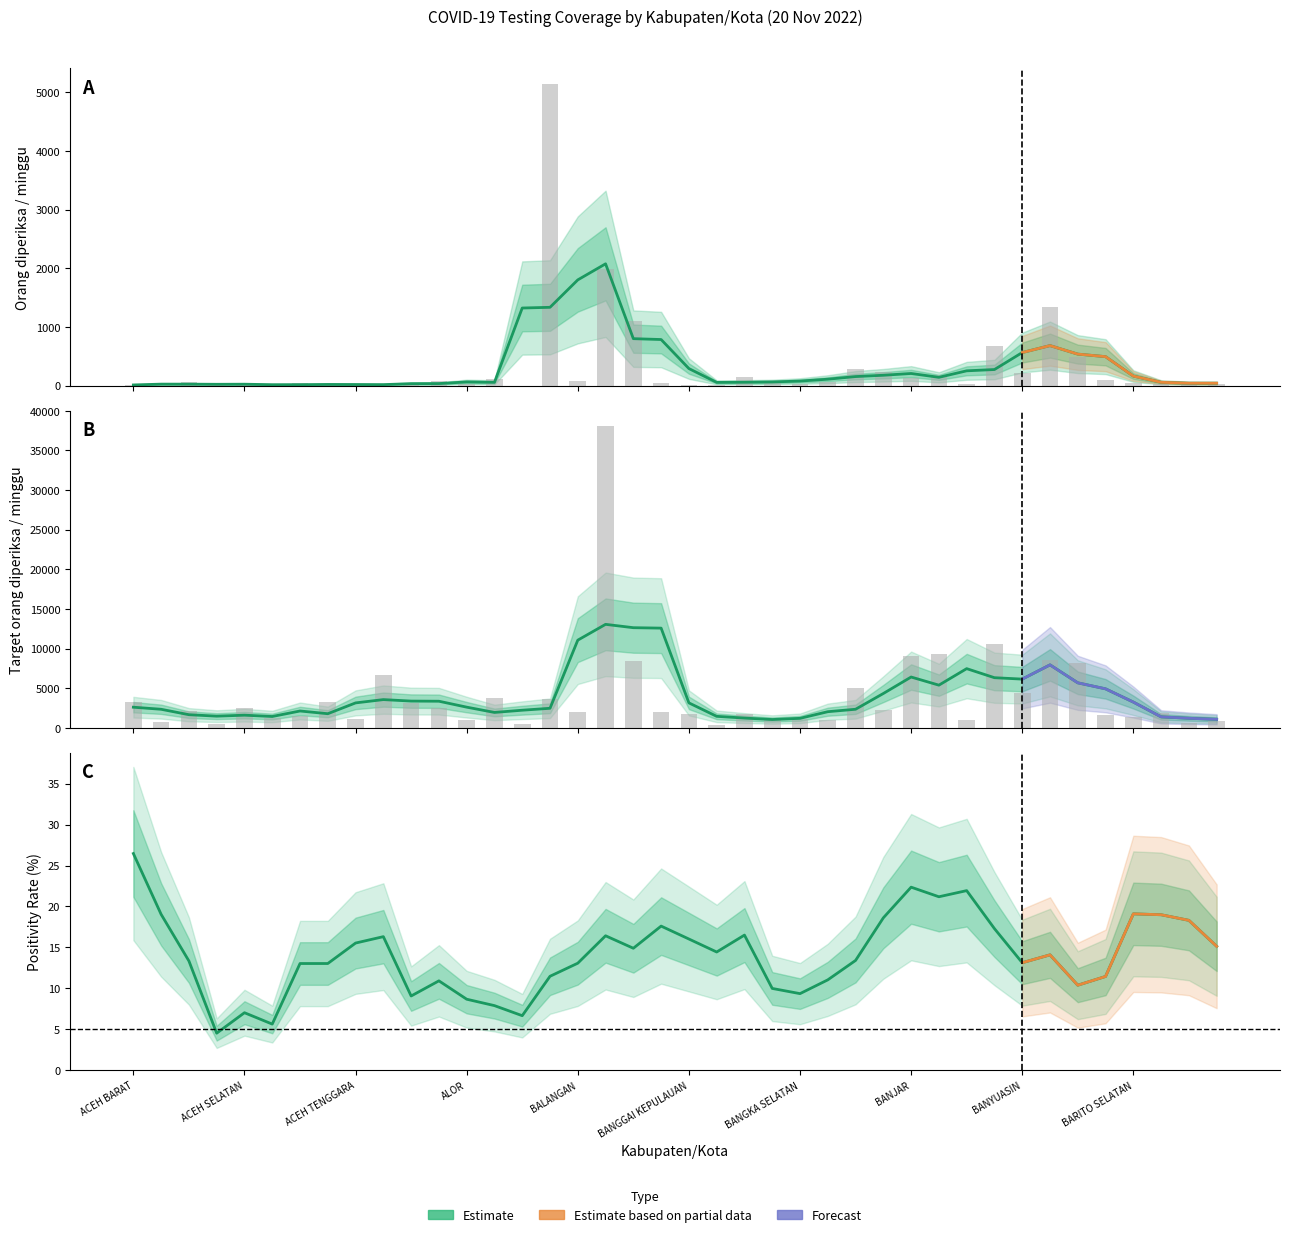

Reading left to right, what are all the values shown in this chart?

Orang diperiksa/ minggu: ACEH BARAT=17	ACEH BARAT DAYA=4	ACEH BESAR=72	ACEH JAYA=16	ACEH SELATAN=7	ACEH SINGKIL=10	ACEH TAMIANG=39	ACEH TENGAH=19	ACEH TENGGARA=21	ACEH TIMUR=5	ACEH UTARA=32	AGAM=84	ALOR=27	ASAHAN=118	ASMAT=4	BADUNG=5144	BALANGAN=75	BANDUNG=1986	BANDUNG BARAT=1097	BANGGAI=48	BANGGAI KEPULAUAN=16	BANGGAI LAUT=9	BANGKA=156	BANGKA BARAT=58	BANGKA SELATAN=35	BANGKA TENGAH=70	BANGKALAN=283	BANGLI=237	BANJAR=124	BANJARNEGARA=191	BANTAENG=22	BANTUL=679	BANYUASIN=212	BANYUMAS=1347	BANYUWANGI=495	BARITO KUALA=100	BARITO SELATAN=39	BARITO TIMUR=24	BARITO UTARA=72	BARRU=38
Target orang diperiksa/ minggu: ACEH BARAT=3227	ACEH BARAT DAYA=777	ACEH BESAR=2184	ACEH JAYA=490	ACEH SELATAN=2485	ACEH SINGKIL=1274	ACEH TAMIANG=1519	ACEH TENGAH=3269	ACEH TENGGARA=1113	ACEH TIMUR=6727	ACEH UTARA=3185	AGAM=2520	ALOR=1043	ASAHAN=3738	ASMAT=518	BADUNG=3640	BALANGAN=2016	BANDUNG=38108	BANDUNG BARAT=8491	BANGGAI=1953	BANGGAI KEPULAUAN=1799	BANGGAI LAUT=392	BANGKA=1708	BANGKA BARAT=1078	BANGKA SELATAN=1064	BANGKA TENGAH=994	BANGKALAN=5054	BANGLI=2310	BANJAR=9016	BANJARNEGARA=9303	BANTAENG=952	BANTUL=10640	BANYUASIN=4445	BANYUMAS=8596	BANYUWANGI=8127	BARITO KUALA=1589	BARITO SELATAN=1407	BARITO TIMUR=1925	BARITO UTARA=665	BARRU=875